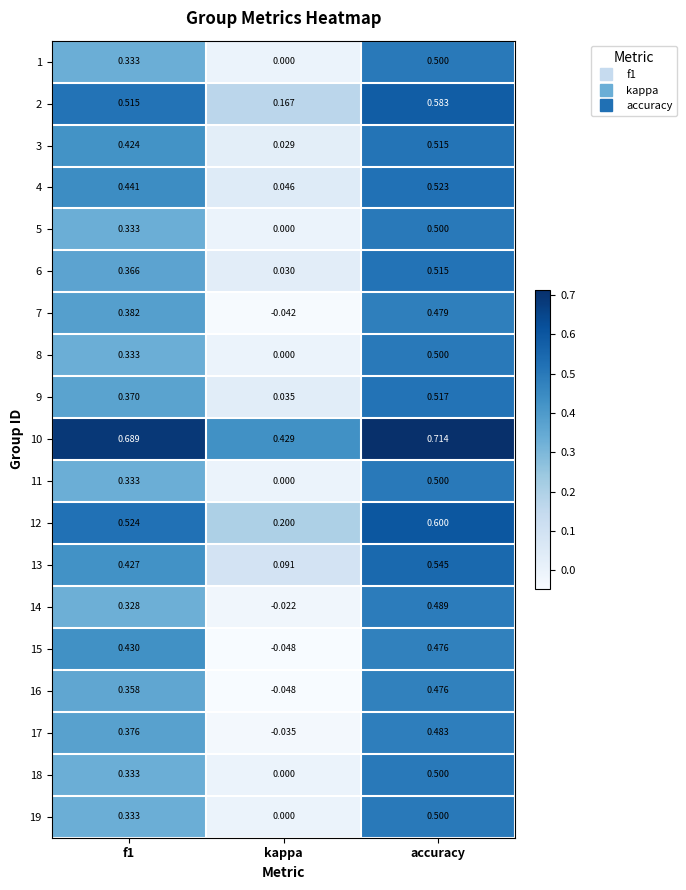

Which category has the highest value in the 14 series?

accuracy